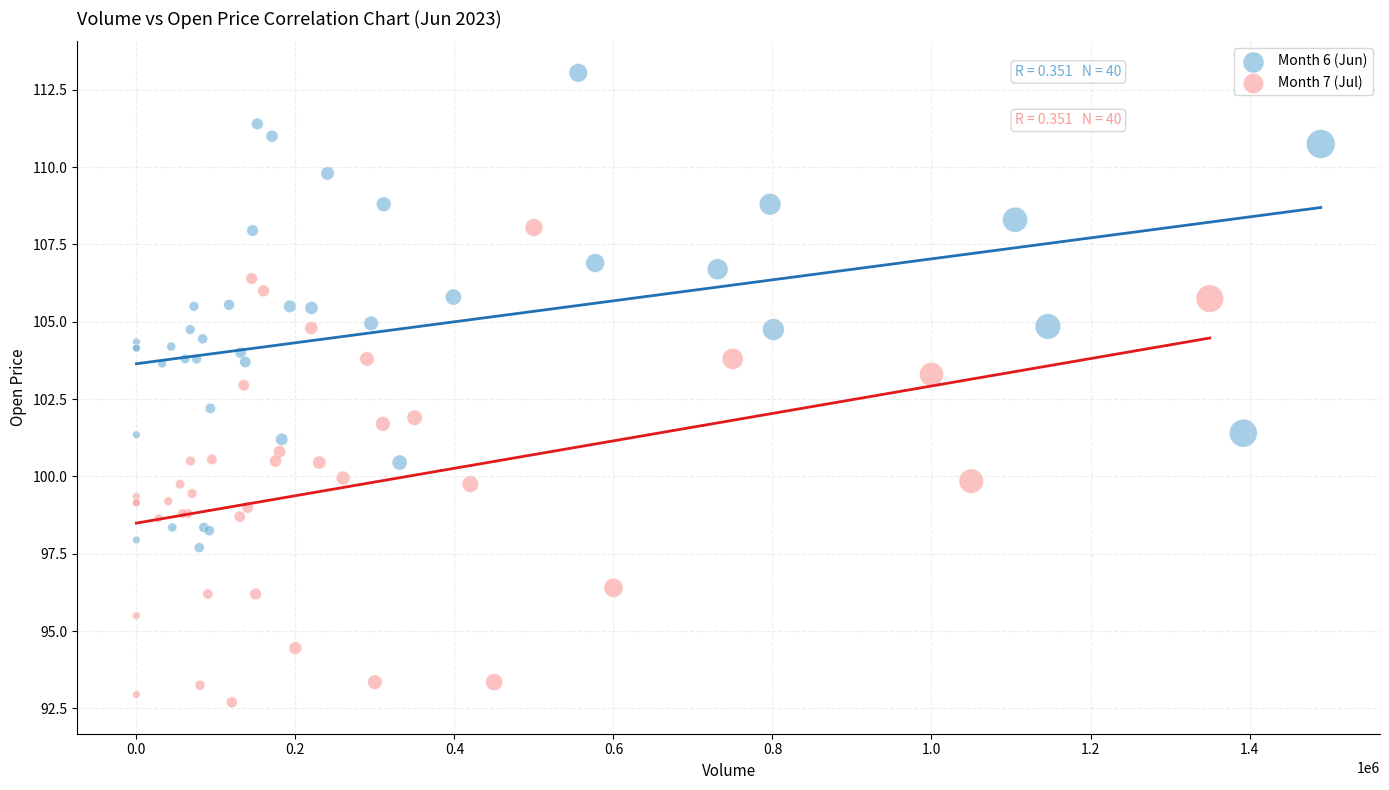

Which series contains the lowest Y value?

Month 7 (Jul)